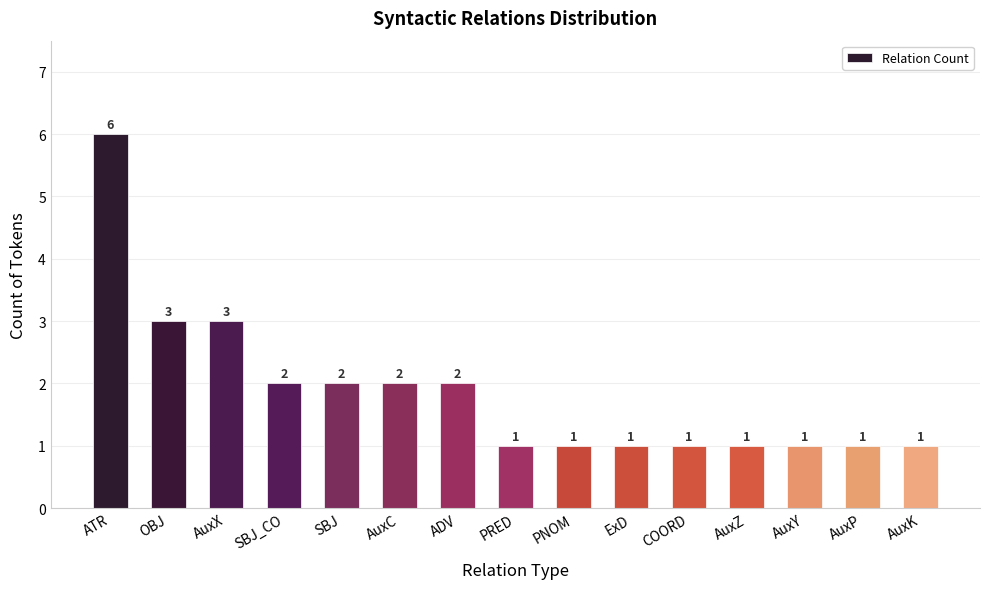

Which category has the highest value across all series?

ATR